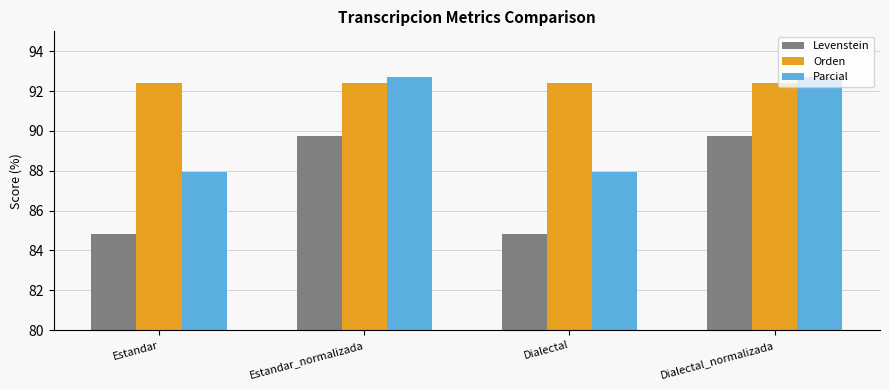

What is the greatest value displayed?

92.7